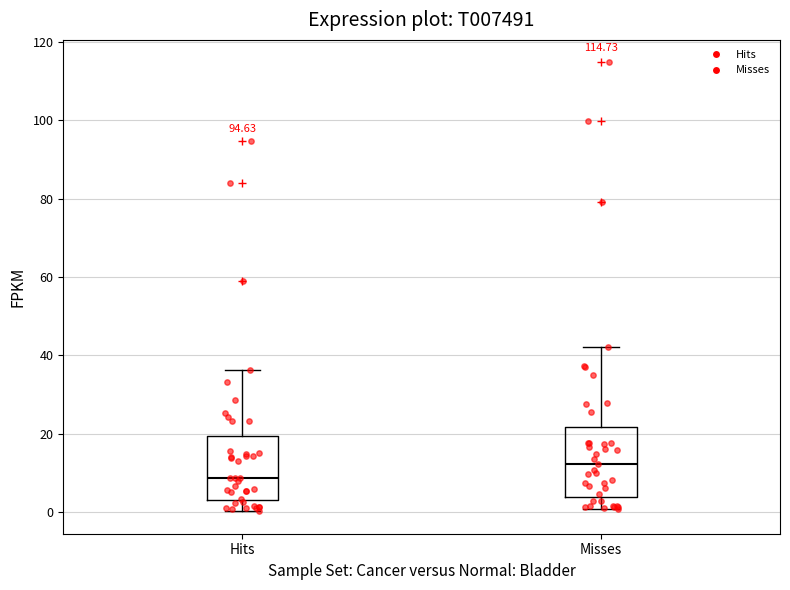

Which box has the lowest median line?

Hits